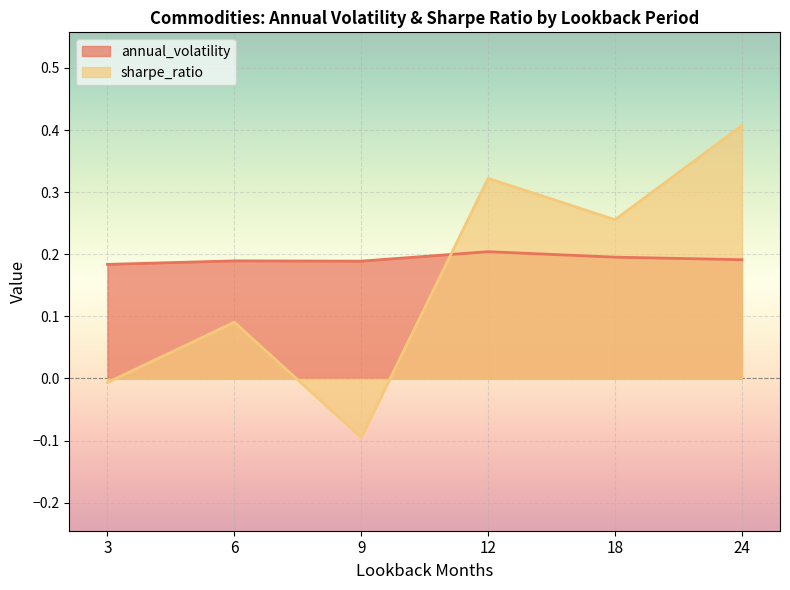

Reading left to right, transcribe all the data shown in this chart.

annual_volatility: 0.2	0.2	0.2	0.2	0.2	0.2
sharpe_ratio: -0.0	0.1	-0.1	0.3	0.3	0.4